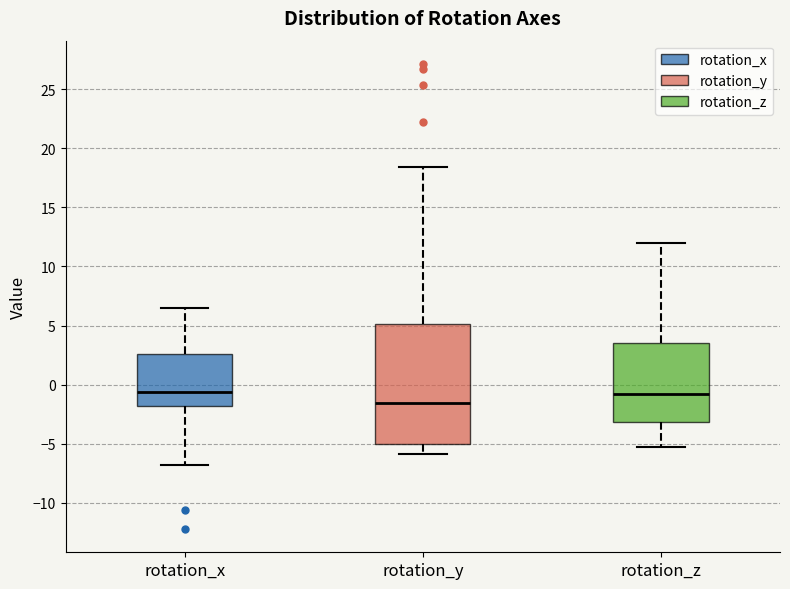

Where does the lower whisker of the box for rotation_z end on the y-axis? The values are not printed on the chart, so give them approximately, as read against the axis.

-5.5